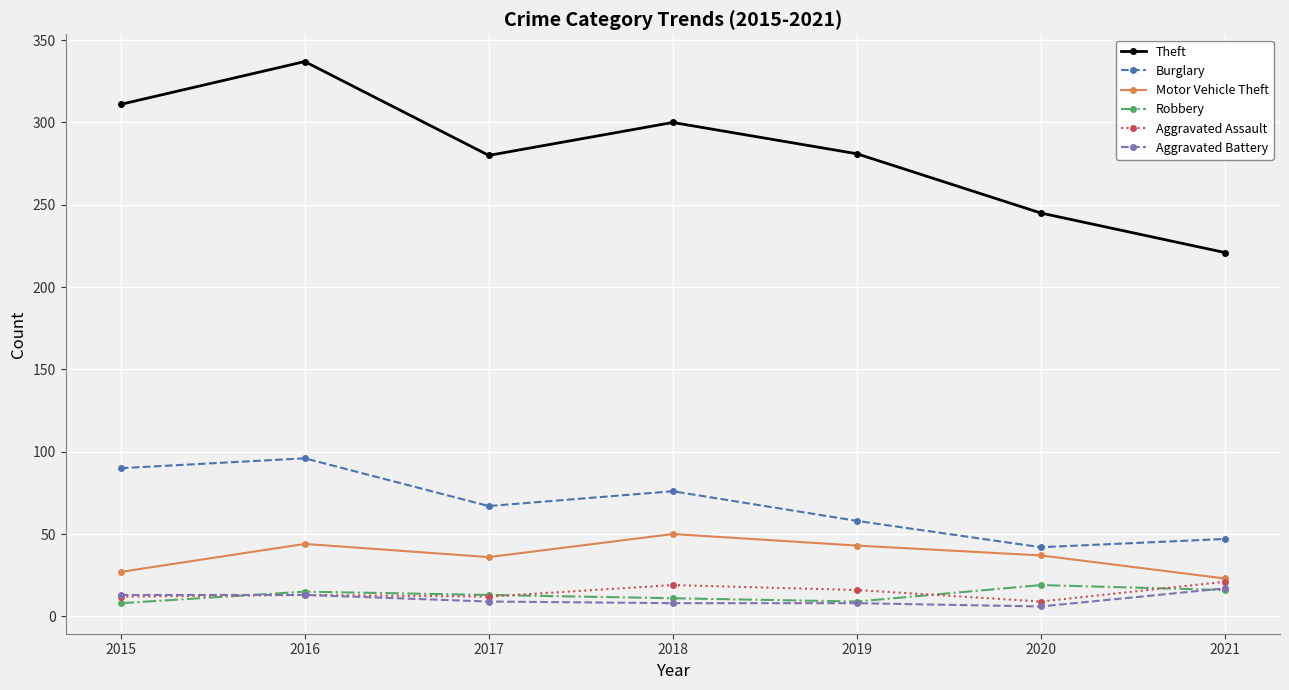

Does the chart display data point markers on the line(s)?

Yes